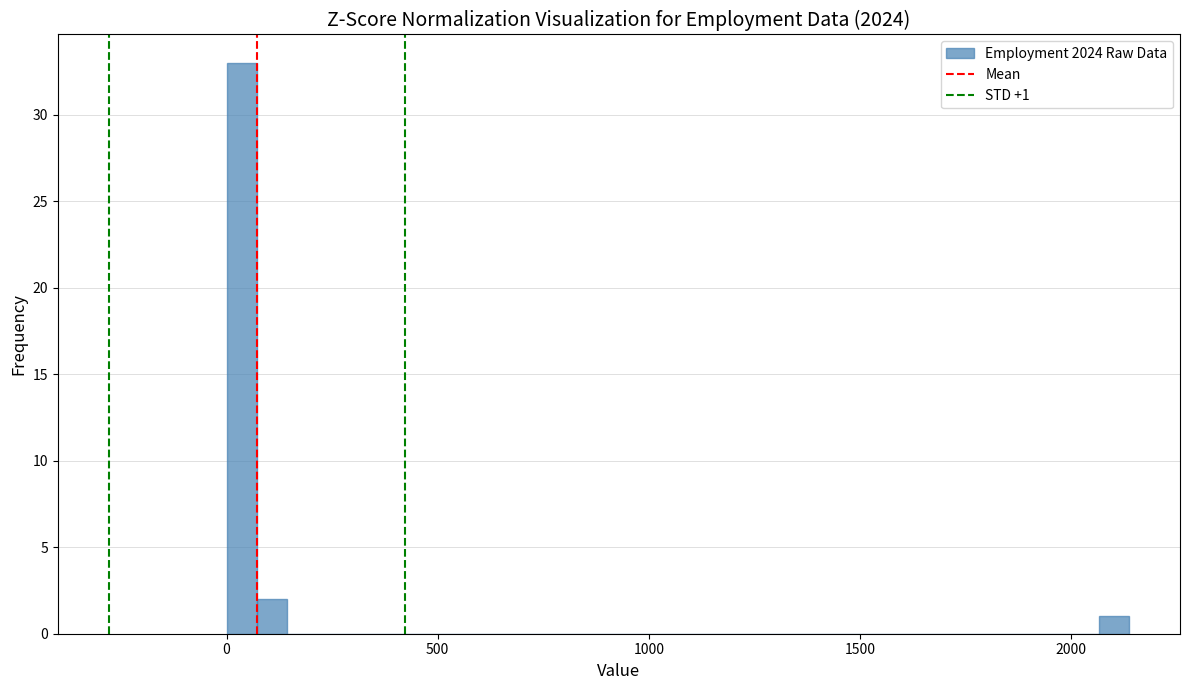

Around what value on the x-axis is the tallest bar? Give the approximate position of its centre, as read against the axis.

50